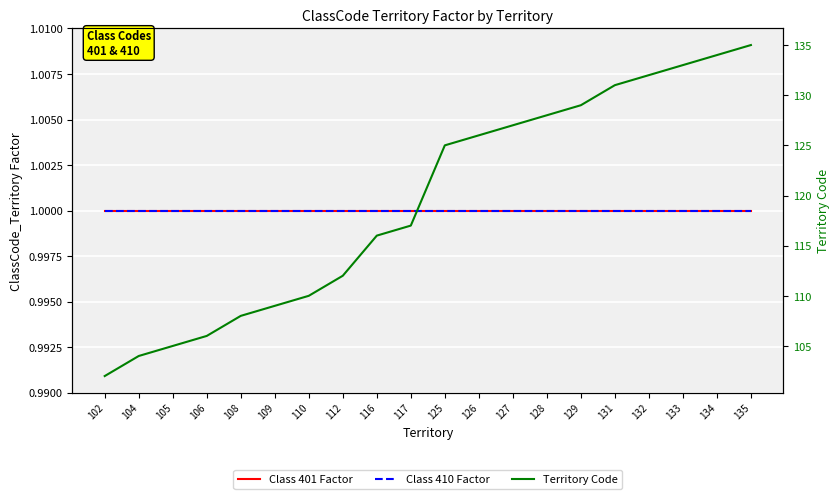

Rank the categories by Territory Code value from lowest to highest.

102, 104, 105, 106, 108, 109, 110, 112, 116, 117, 125, 126, 127, 128, 129, 131, 132, 133, 134, 135